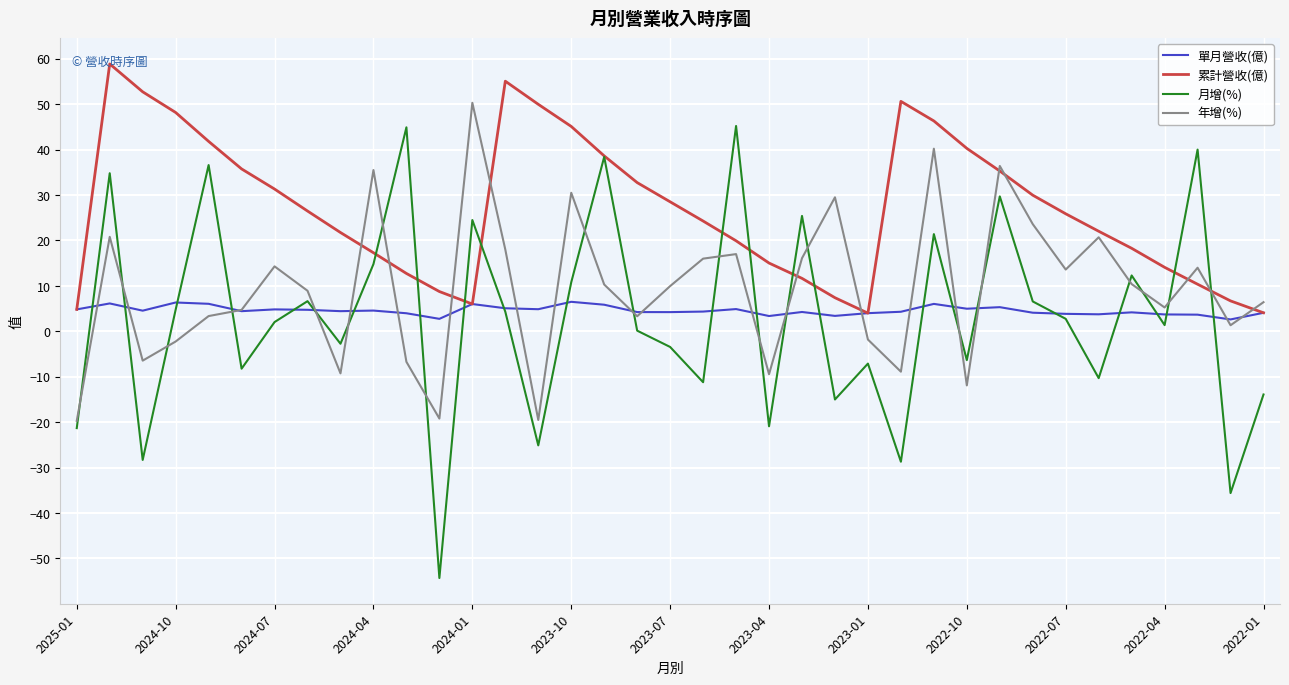

Which series ends up on top after the final intersection of 年增(%) and 月增(%)?

年增(%)